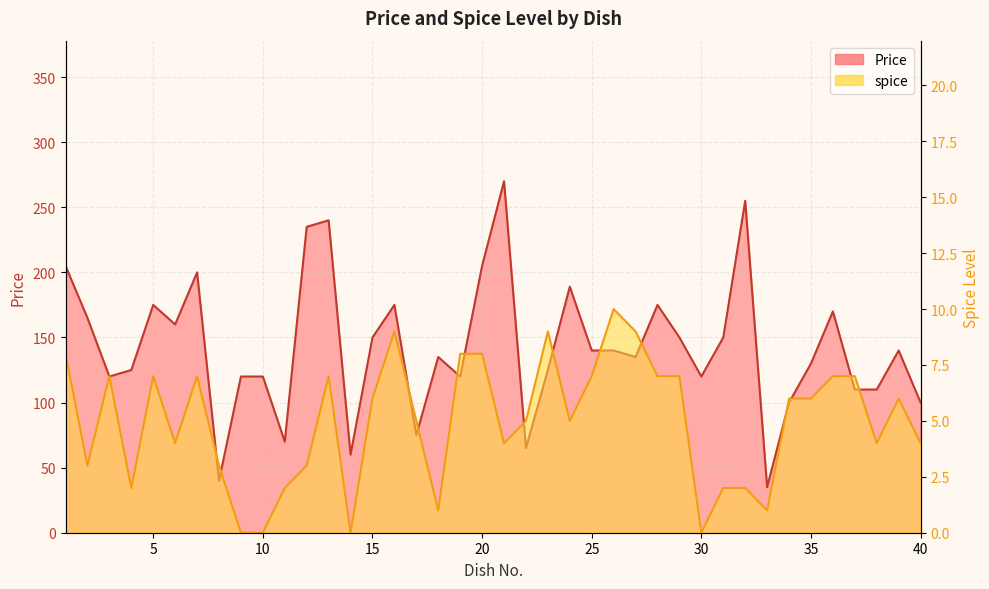

What is the difference between the maximum and second lowest values in the Price series?

230